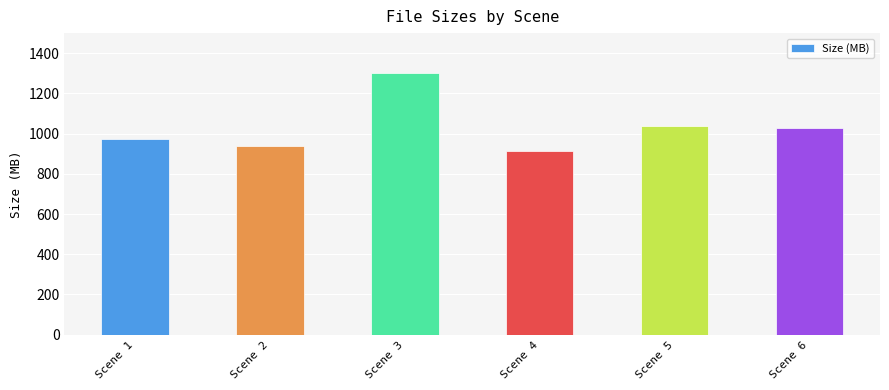

Does the chart contain stacked bars?

No